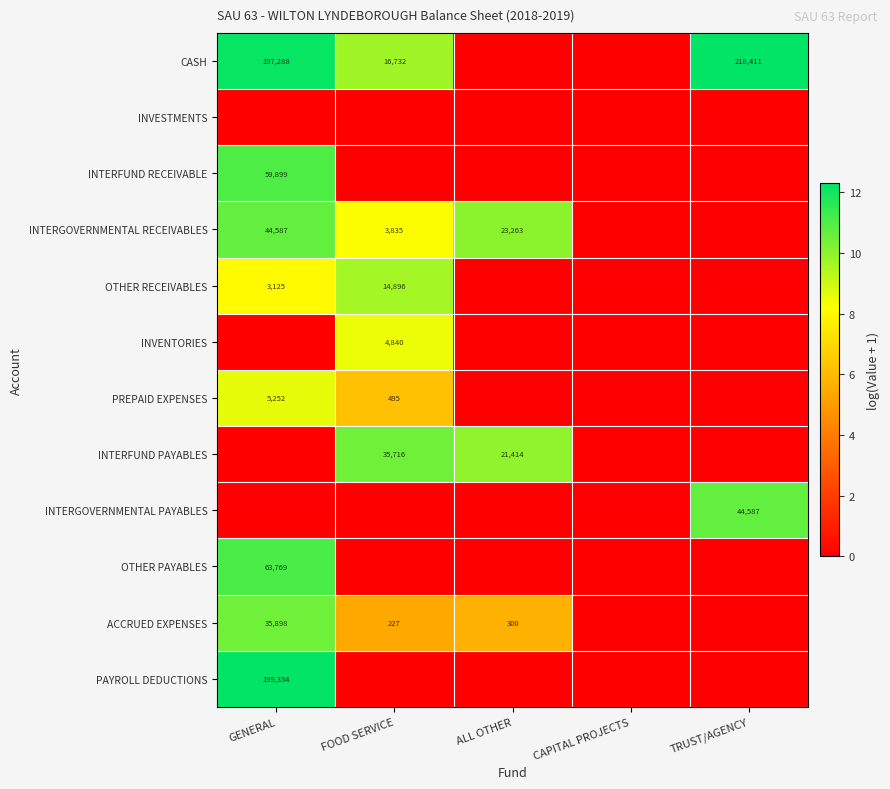

What is the difference between the highest and lowest values at FOOD SERVICE?

10.5